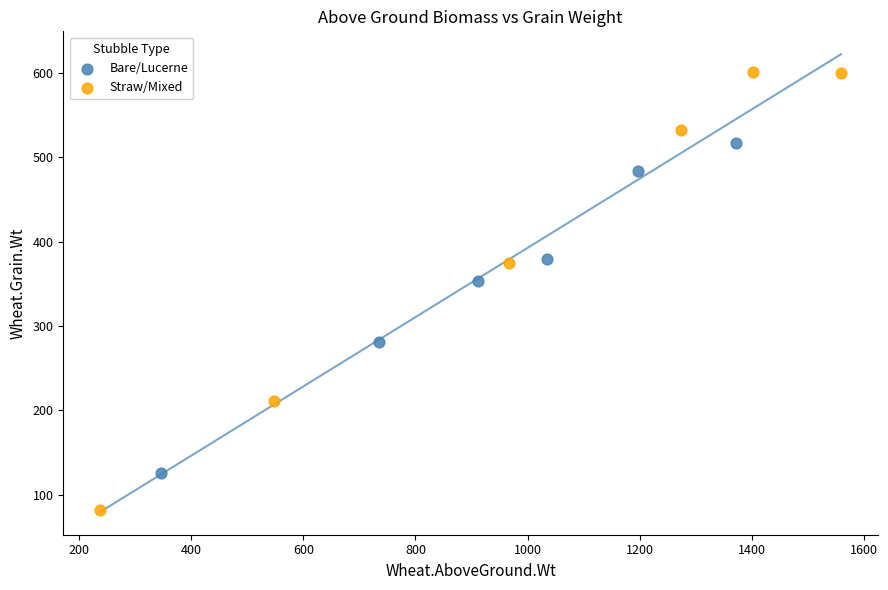

What are all the series names shown in the legend?

Bare/Lucerne, Straw/Mixed